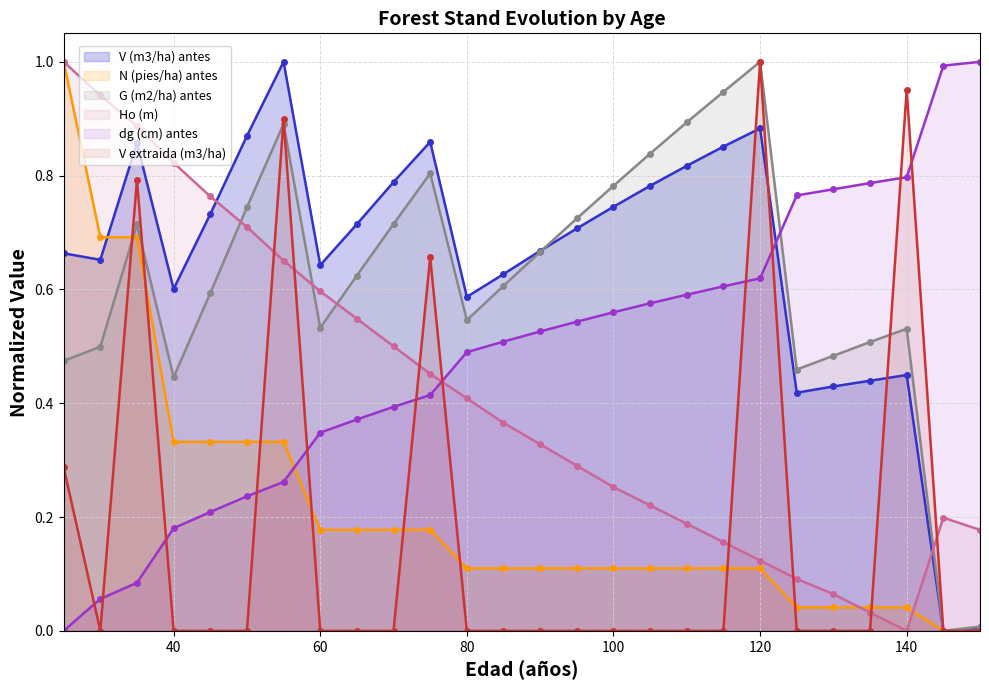

True or false: N (pies/ha) antes has a value of 0.1 at 55.

False